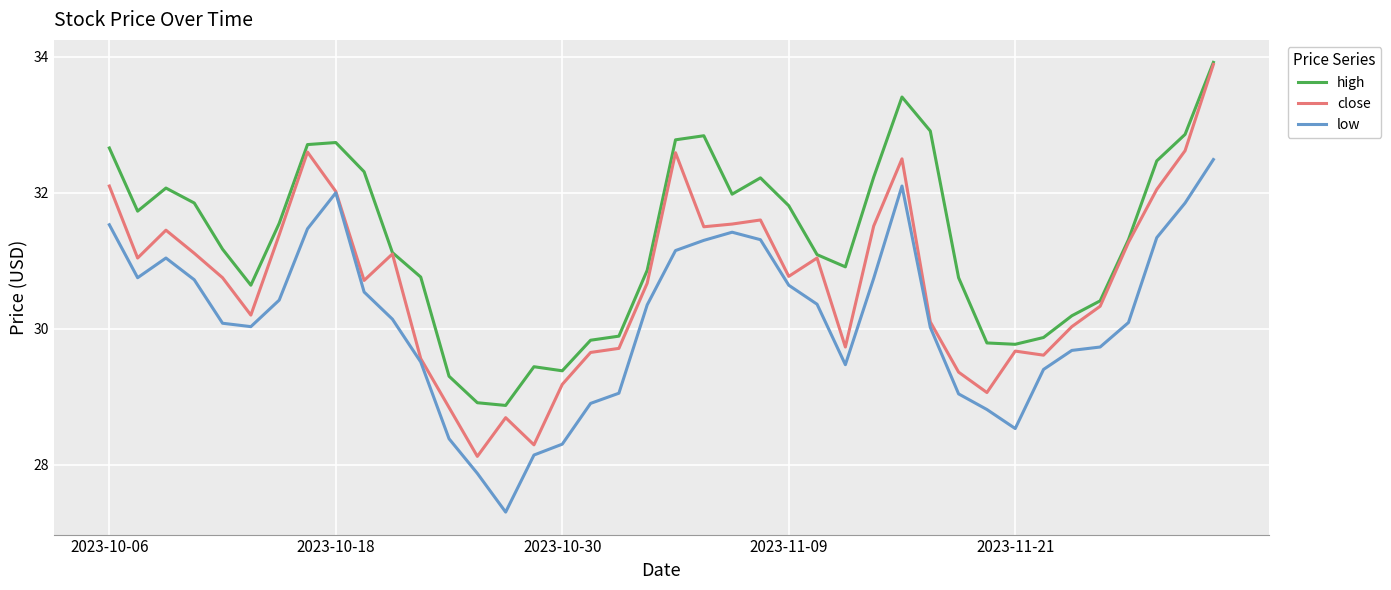

Rank the series by their average value, from lowest to highest.

low, close, high